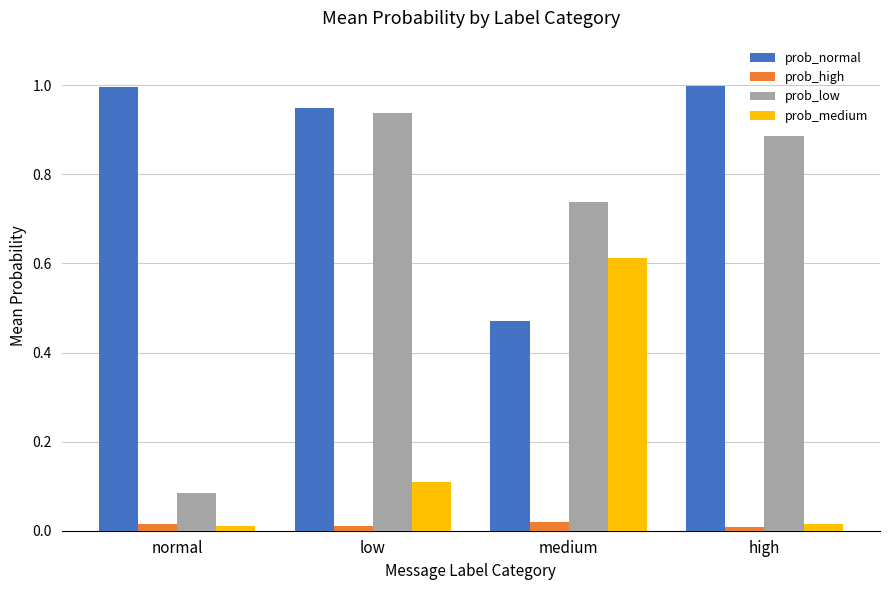

Is it true that prob_medium equals 0.0 at low?

False